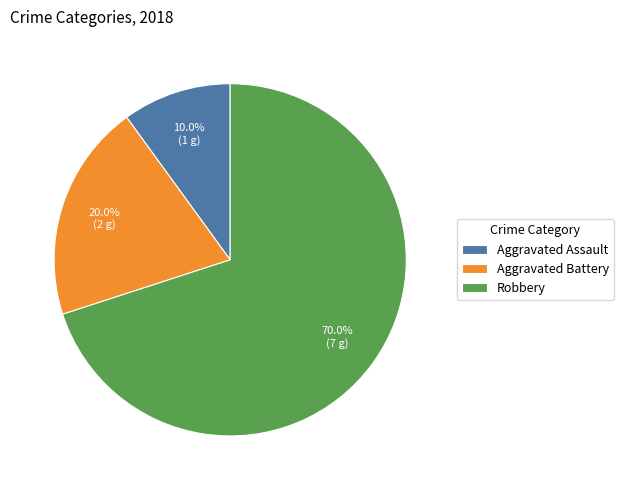

Is the sum of Aggravated Assault and Aggravated Battery greater than half?

No